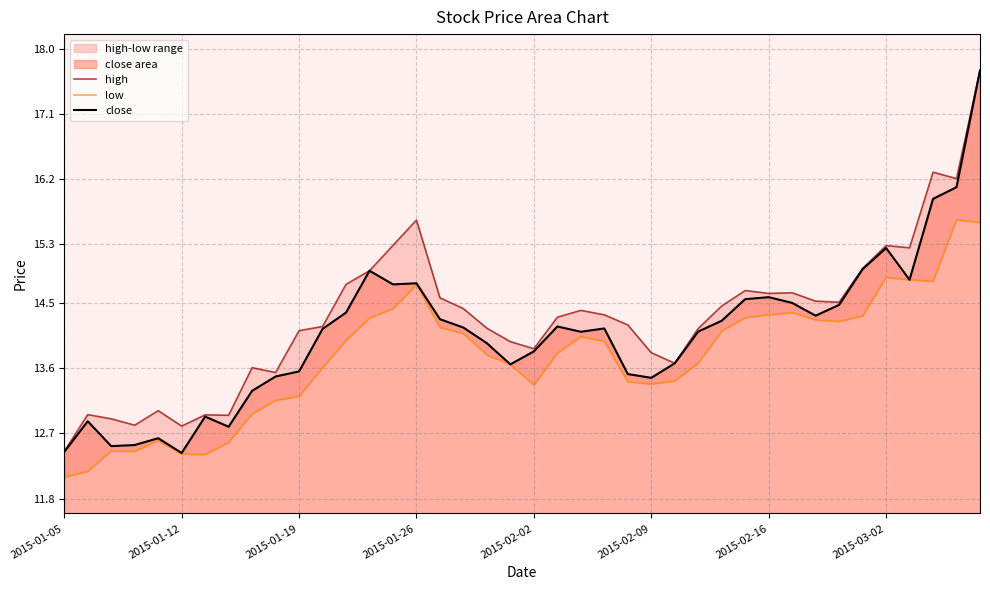

True or false: high has a value of 14.5 at 28.

True